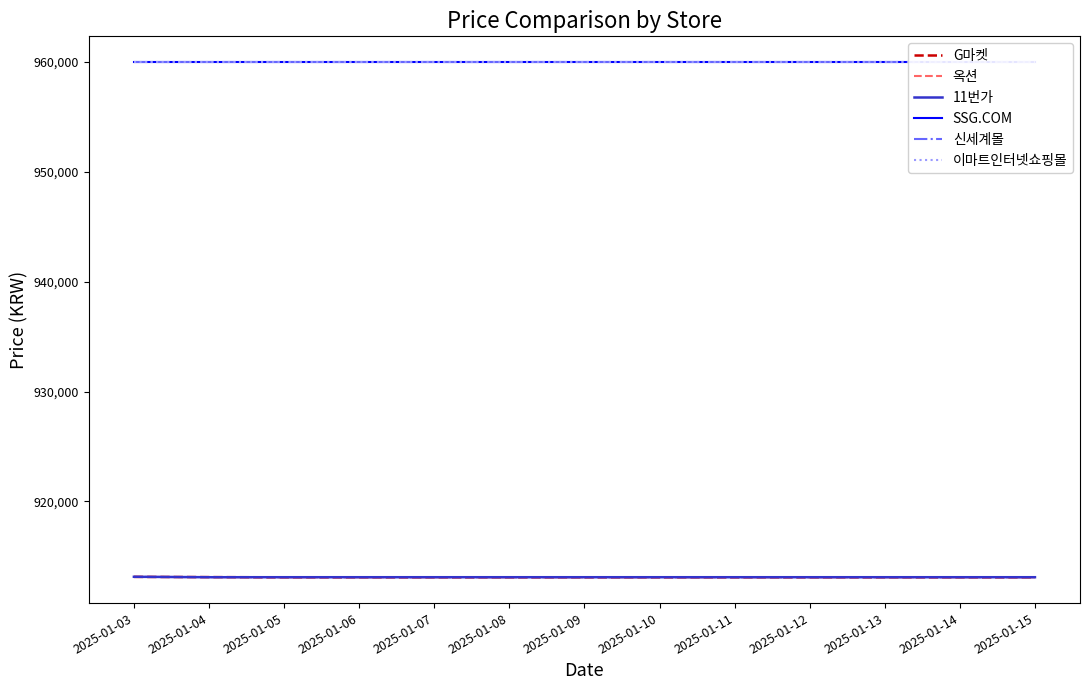

How many categories are shown in the chart?

13